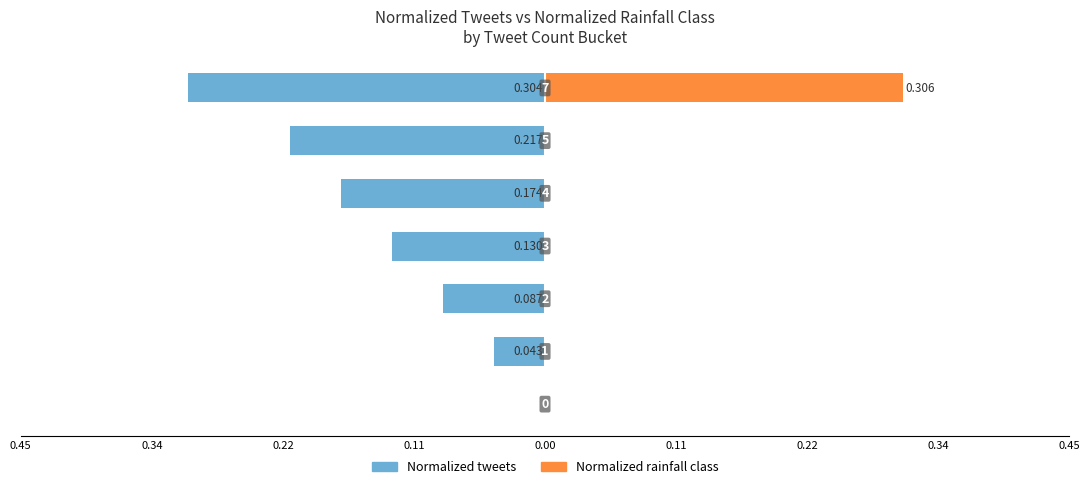

Are the bars grouped side by side (vs. stacked)?

Yes